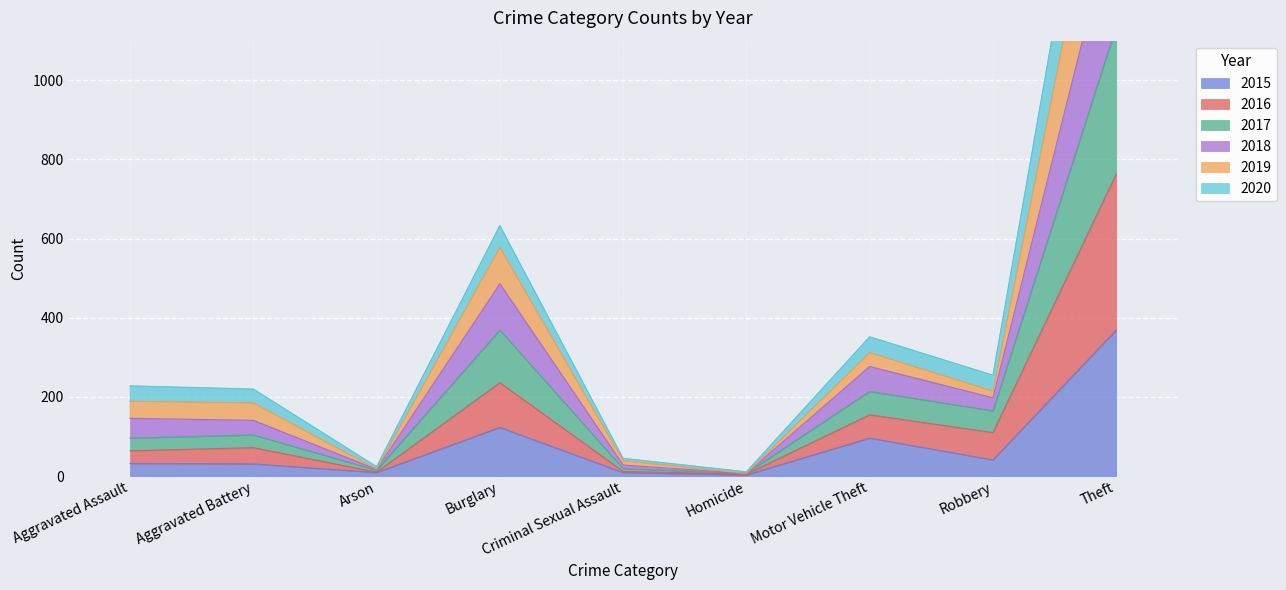

At which label does 2017 first exceed 146?

Burglary